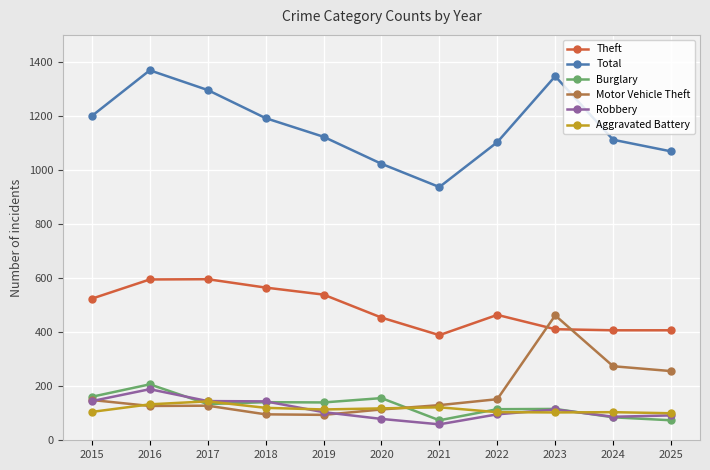

Rank the series by their maximum value, from highest to lowest.

Total, Theft, Motor Vehicle Theft, Burglary, Robbery, Aggravated Battery